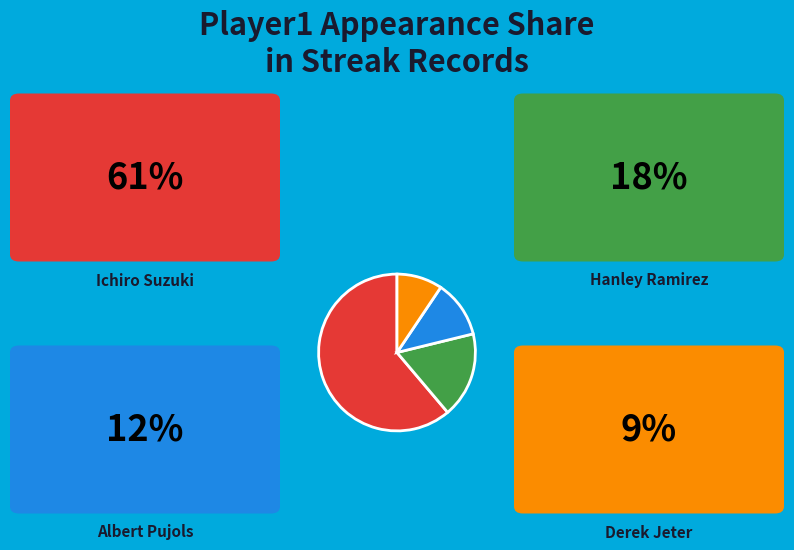

Does any single category account for the majority?

Yes